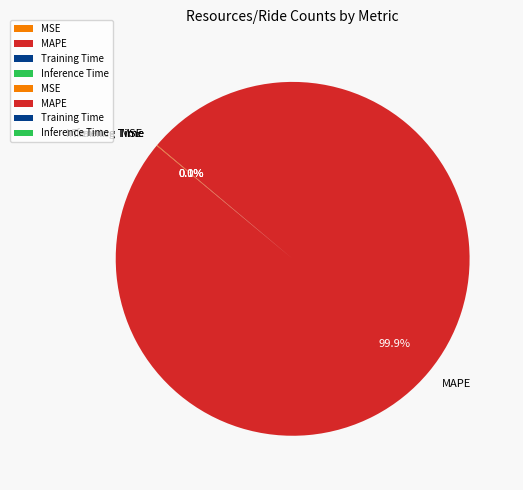

What portion of the pie excludes MAPE?

0.1%